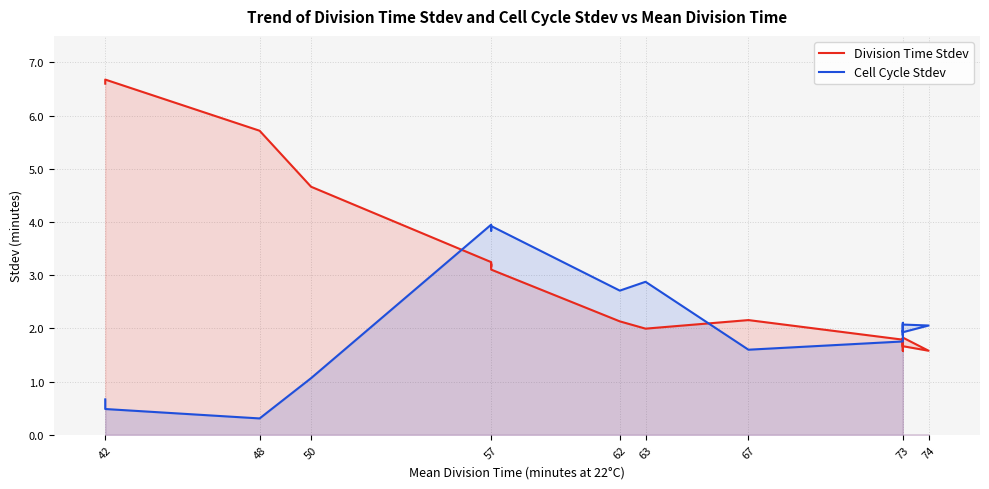

What is the lowest value of the Division Time Stdev series?

1.6